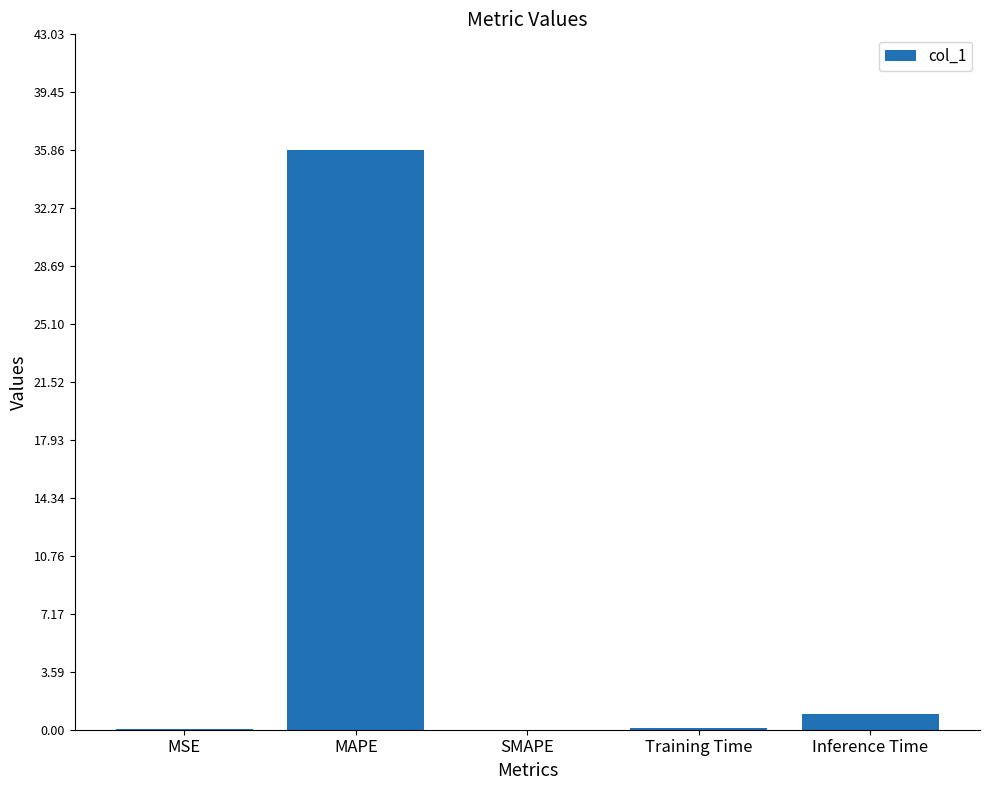

Which has a higher value, SMAPE or Inference Time?

Inference Time